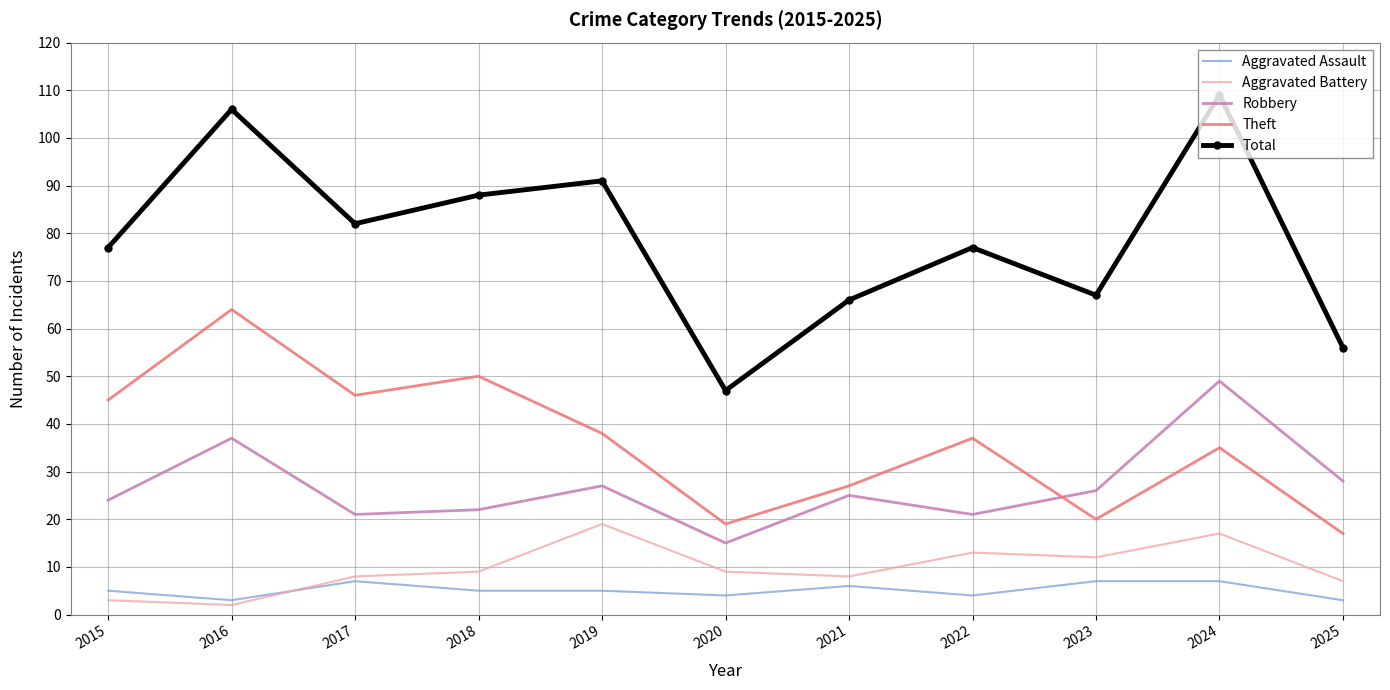

Is the value of Aggravated Assault at 2024 greater than the value of Aggravated Battery at 2017?

No